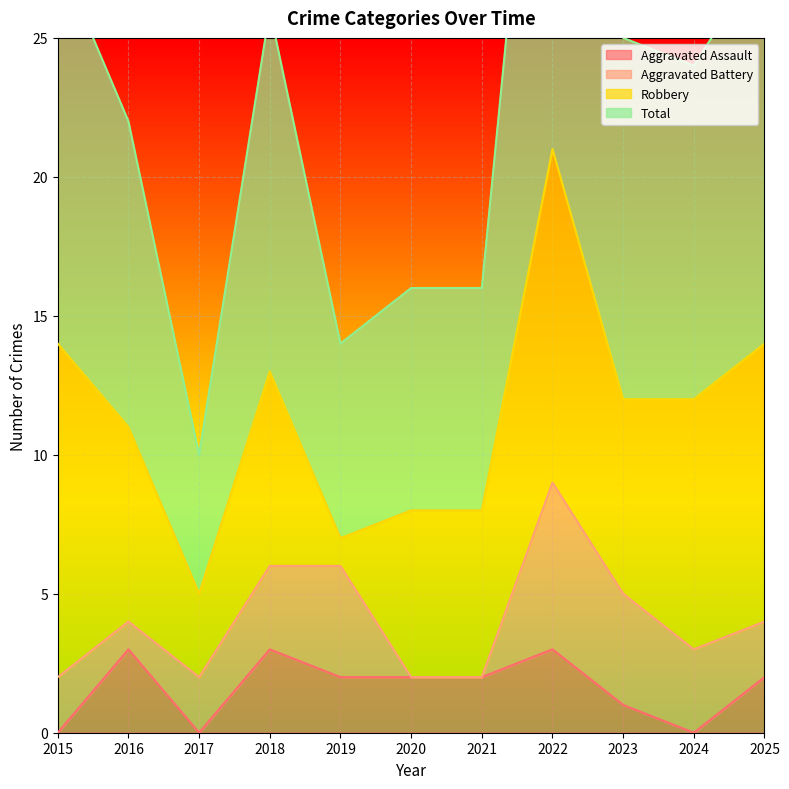

In Total, how many points are higher than both neighbors (excluding endpoints)?

2